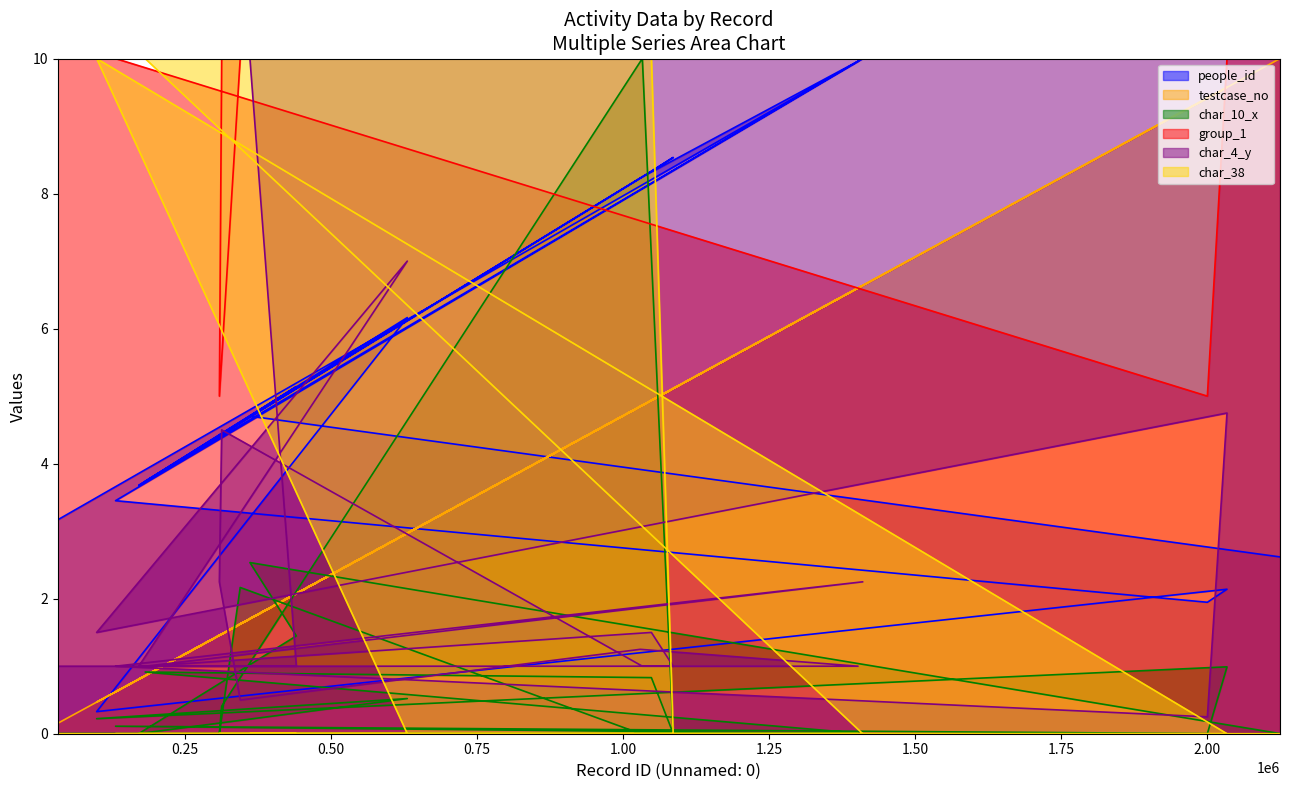

Reading left to right, what are all the values shown in this chart?

people_id: 2124663=2.6	361703=4.7	441137=5.1	171466=3.7	631068=6.2	99372=0.3	2033943=2.1	2000337=1.9	131724=3.5	1410490=10.0	182413=3.7	1048809=8.3	1086103=8.5	1033316=8.2	313367=4.4	309379=4.4	345078=4.6	1029745=8.2	1402454=10.0	32872=3.2
testcase_no: 2124663=10.0	361703=1.7	441137=2.1	171466=0.8	631068=3.0	99372=0.5	2033943=9.6	2000337=9.4	131724=0.6	1410490=6.6	182413=0.9	1048809=4.9	1086103=5.1	1033316=4.9	313367=1.5	309379=1.5	345078=1.6	1029745=4.8	1402454=6.6	32872=0.2
char_10_x: 2124663=0.0	361703=2.5	441137=1.4	171466=0.0	631068=0.5	99372=0.2	2033943=1.0	2000337=0.0	131724=0.1	1410490=0.0	182413=0.9	1048809=0.8	1086103=0.0	1033316=10.0	313367=0.4	309379=0.0	345078=2.2	1029745=0.0	1402454=0.0	32872=0.0
group_1: 2124663=10.0	361703=10.0	441137=10.0	171466=10.0	631068=10.0	99372=10.0	2033943=10.0	2000337=5.0	131724=10.0	1410490=10.0	182413=10.0	1048809=10.0	1086103=10.0	1033316=10.0	313367=10.0	309379=5.0	345078=10.0	1029745=10.0	1402454=10.0	32872=10.0
char_4_y: 2124663=10.0	361703=10.0	441137=1.0	171466=1.0	631068=7.0	99372=1.5	2033943=4.8	2000337=0.2	131724=1.0	1410490=2.2	182413=1.0	1048809=1.5	1086103=1.0	1033316=1.0	313367=4.5	309379=2.2	345078=0.5	1029745=1.2	1402454=1.0	32872=1.0
char_38: 2124663=0.0	361703=0.0	441137=0.0	171466=0.0	631068=0.0	99372=10.0	2033943=0.0	2000337=0.0	131724=0.0	1410490=0.0	182413=10.0	1048809=10.0	1086103=0.0	1033316=0.0	313367=0.0	309379=0.0	345078=0.0	1029745=0.0	1402454=0.0	32872=0.0